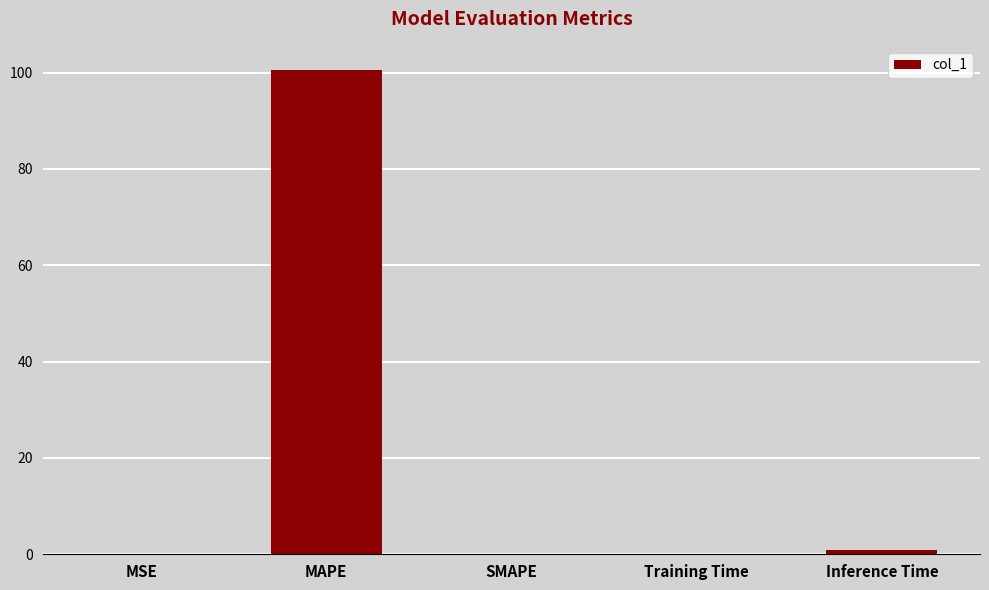

Are the bars horizontal?

No